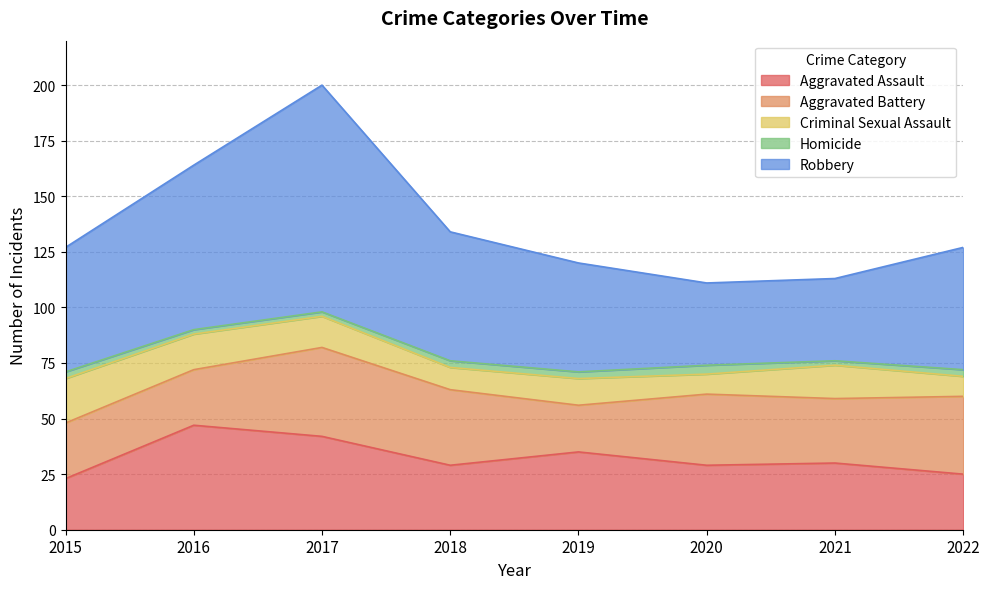

What is the value of the Criminal Sexual Assault point at the 6th from the left?

9